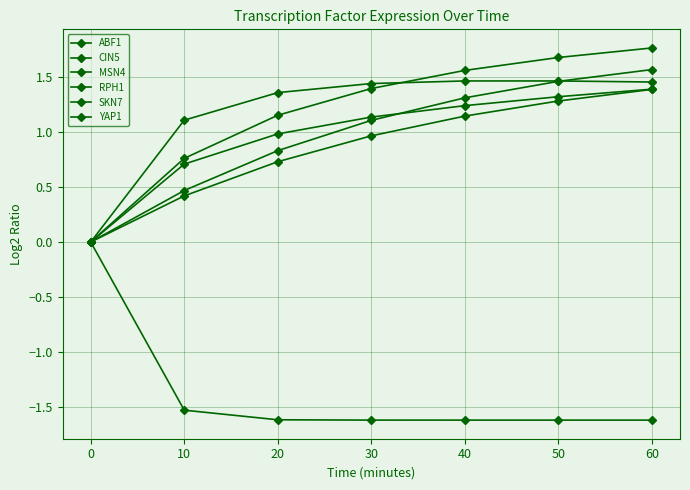

List the series in order of their peak value, lowest first.

ABF1, SKN7, MSN4, YAP1, CIN5, RPH1